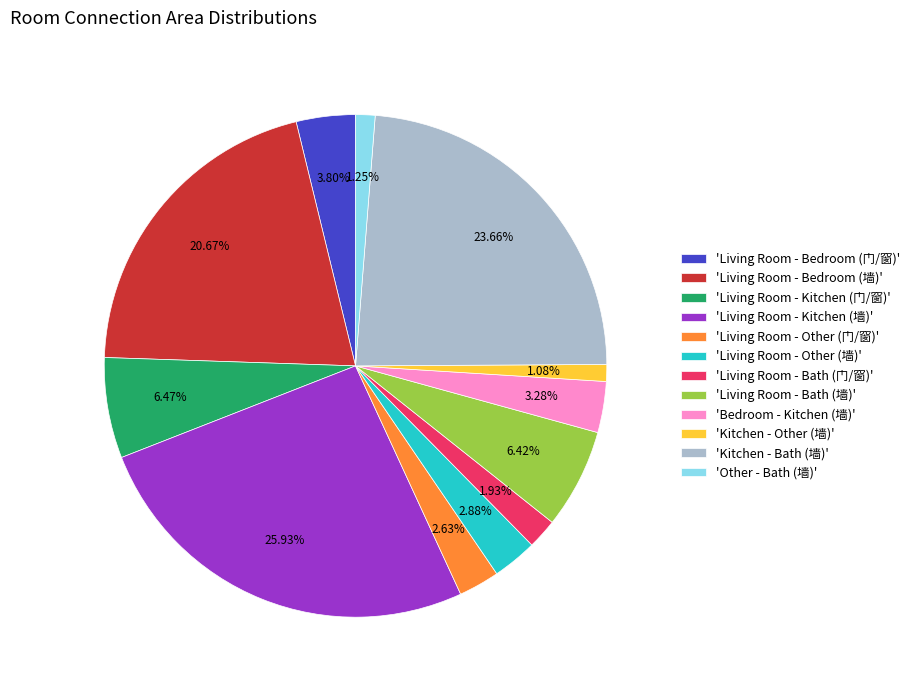

What is the largest slice in the pie chart?

'Living Room - Kitchen (墙)'